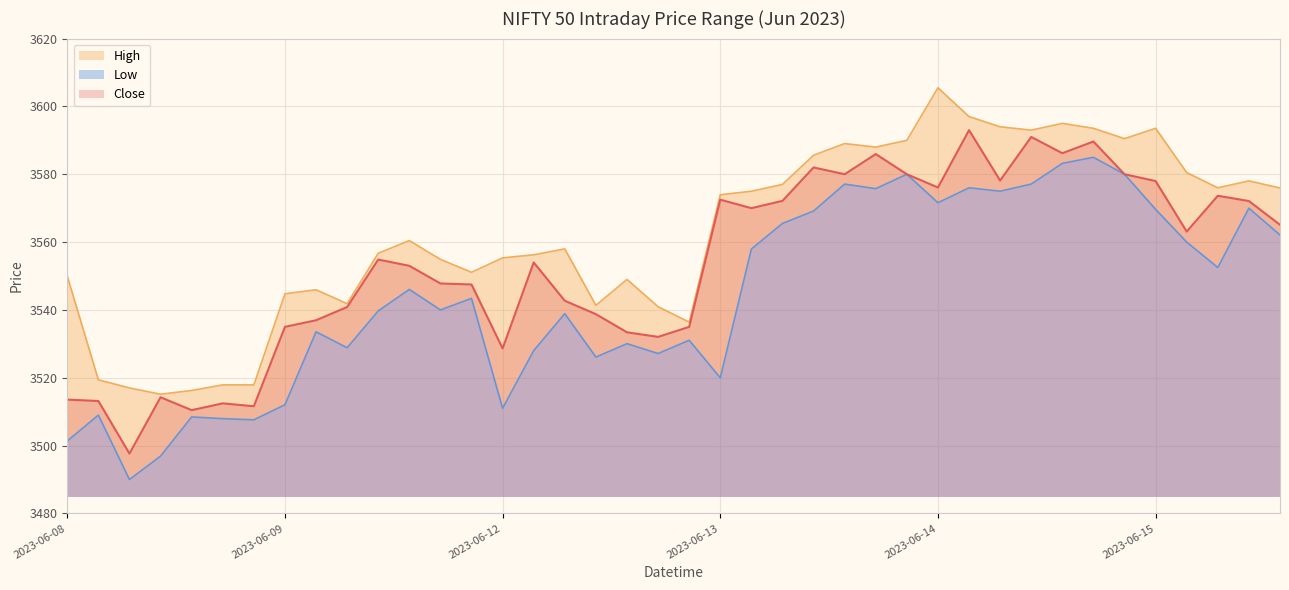

True or false: High and Low intersect in this chart.

False